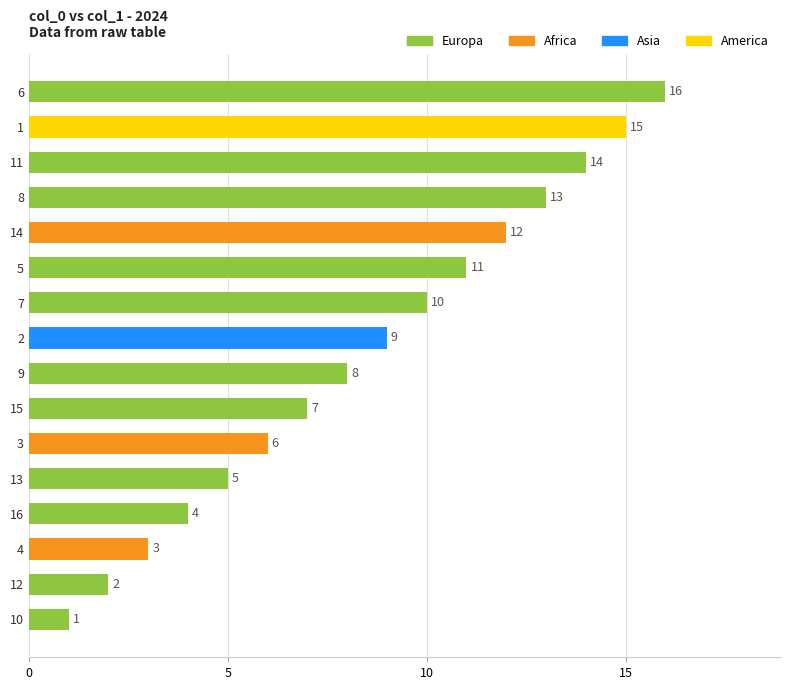

Reading top to bottom, what are all the values shown in this chart?

16	15	14	13	12	11	10	9	8	7	6	5	4	3	2	1